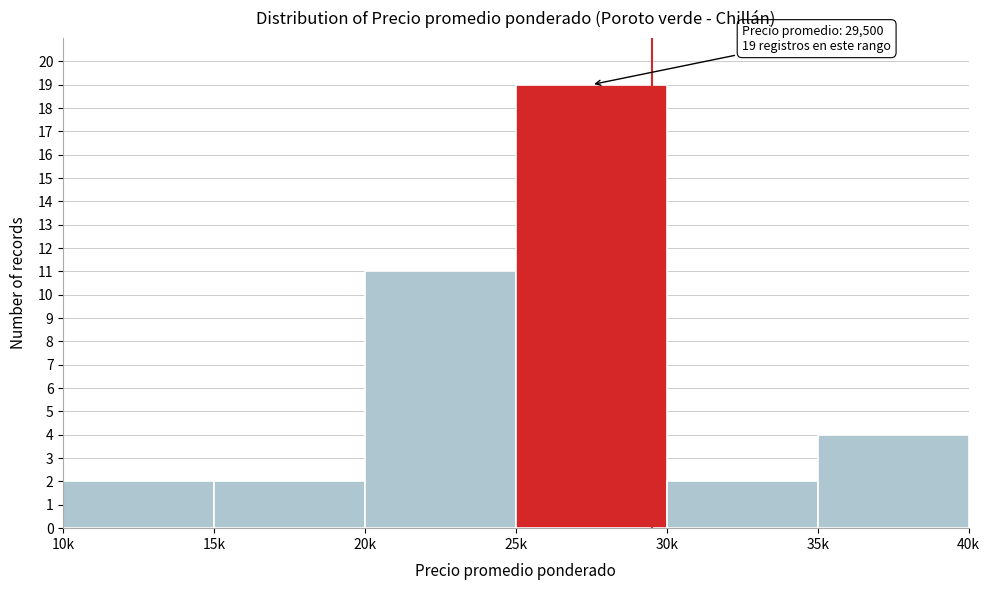

Reading left to right, transcribe all the data shown in this chart.

10k=2	15k=2	20k=11	25k=19	30k=2	35k=4